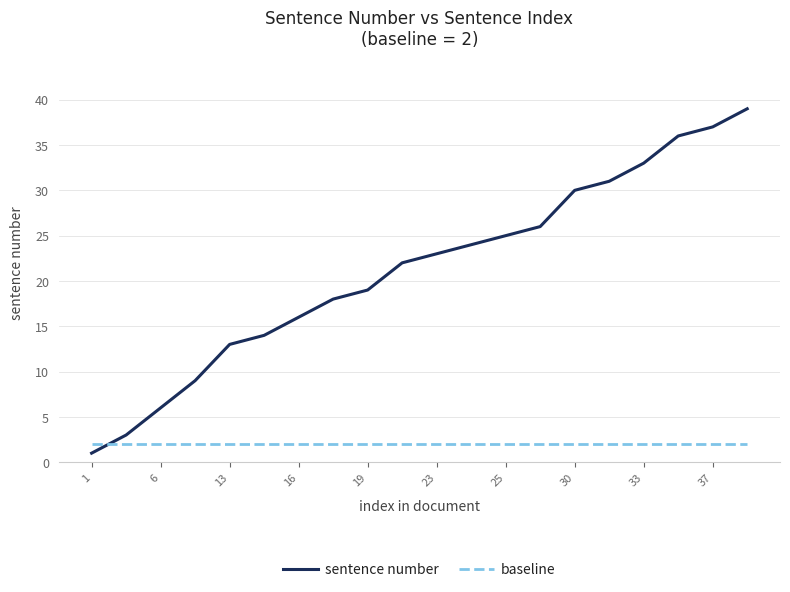

What is the difference between the maximum and minimum values in the sentence number series?

38